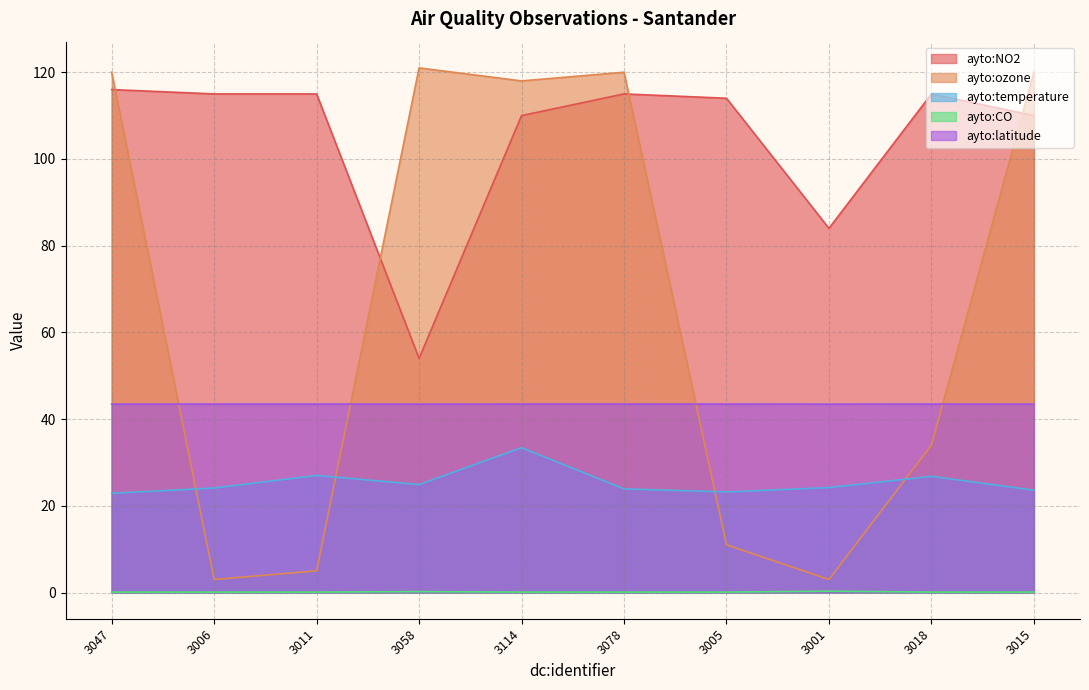

What is the minimum value for ayto:latitude?

43.4